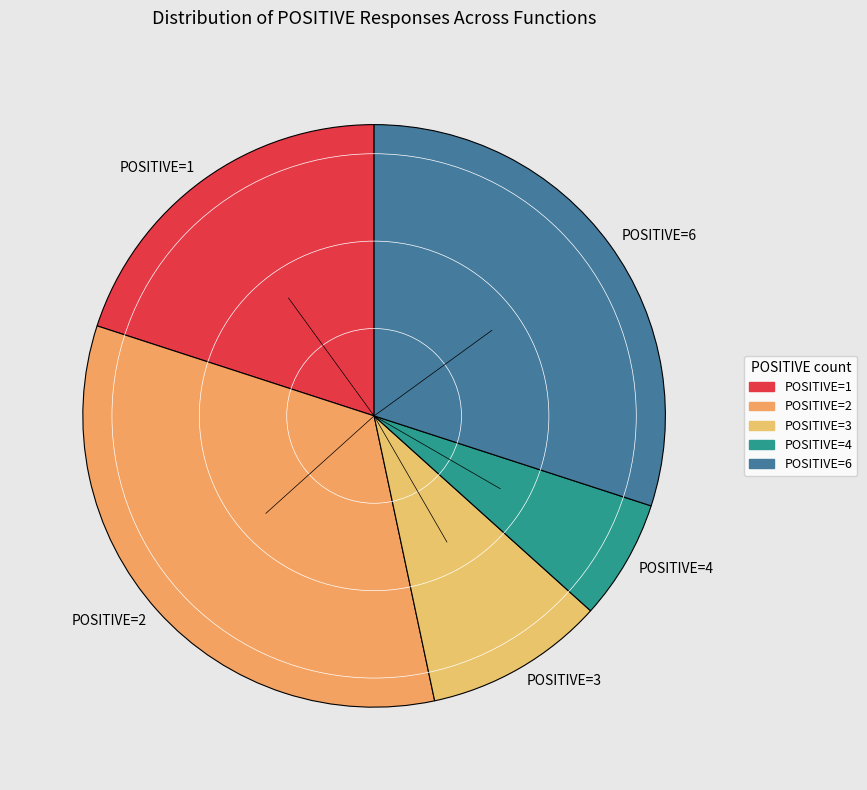

Which has a higher value, POSITIVE=4 or POSITIVE=6?

POSITIVE=6